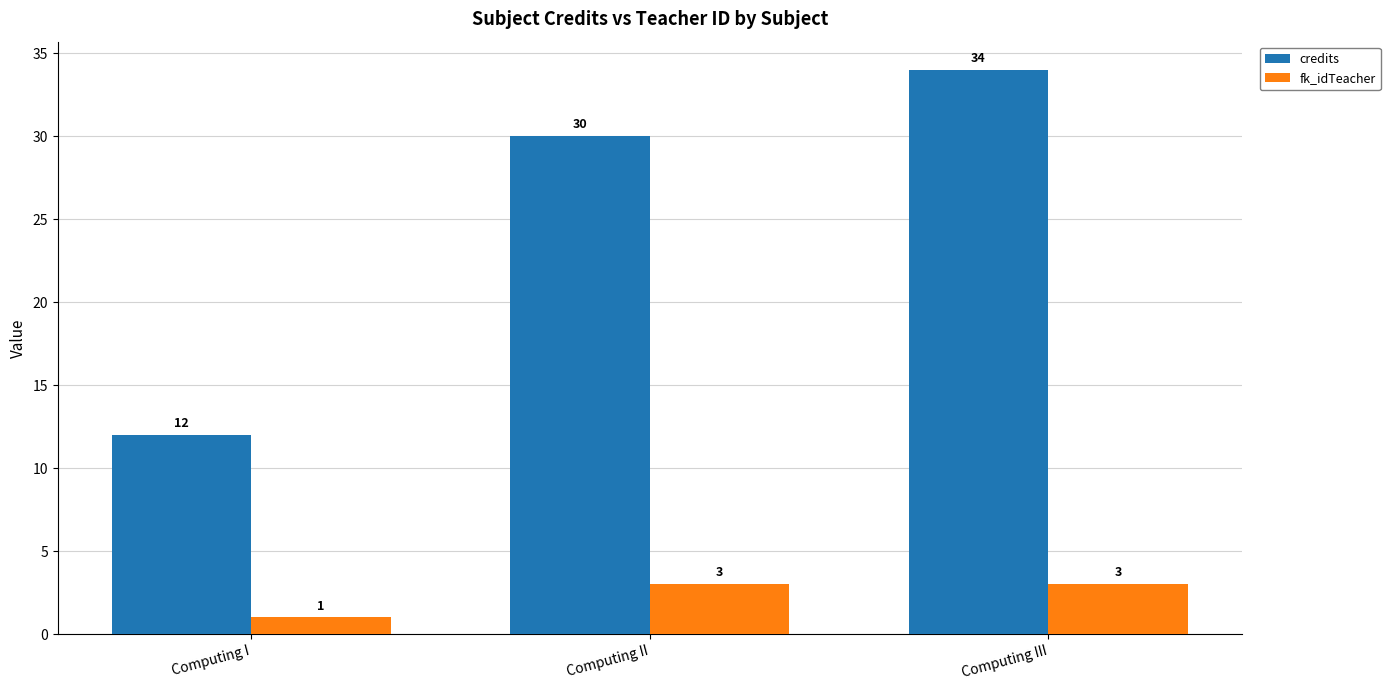

What is the total value across all series at Computing III?

37